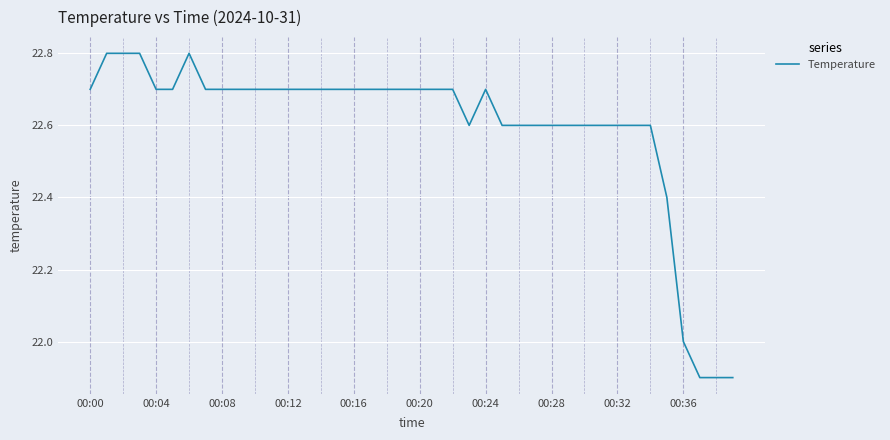

How many values are between 22 and 23?

37